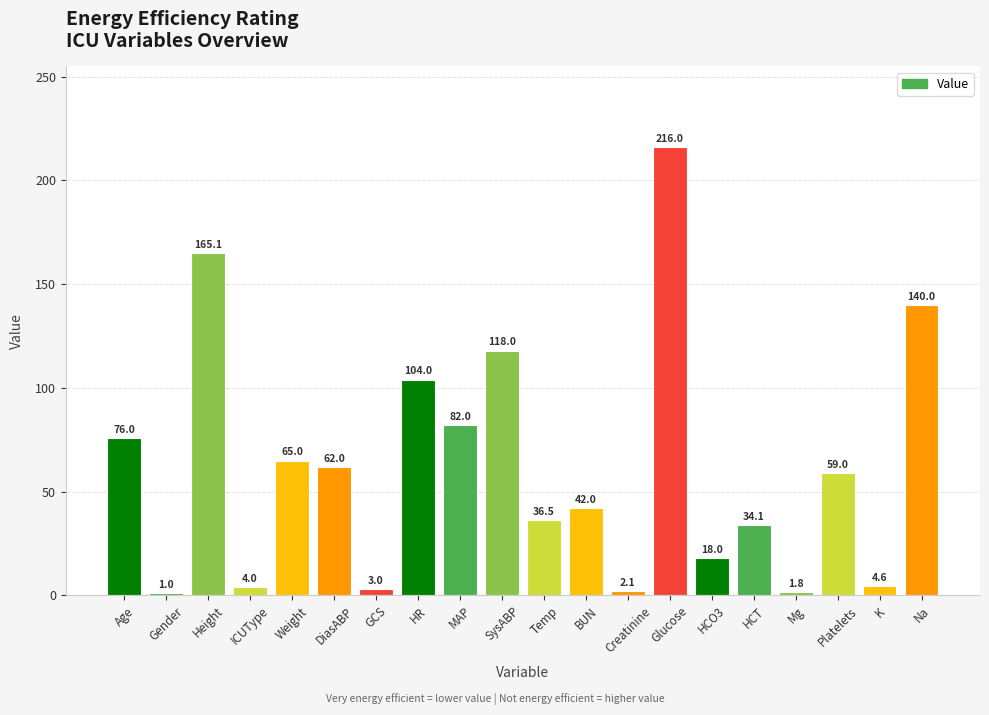

Reading right to left, extract all data points from this chart.

140.0	4.6	59.0	1.8	34.1	18.0	216.0	2.1	42.0	36.5	118.0	82.0	104.0	3.0	62.0	65.0	4.0	165.1	1.0	76.0